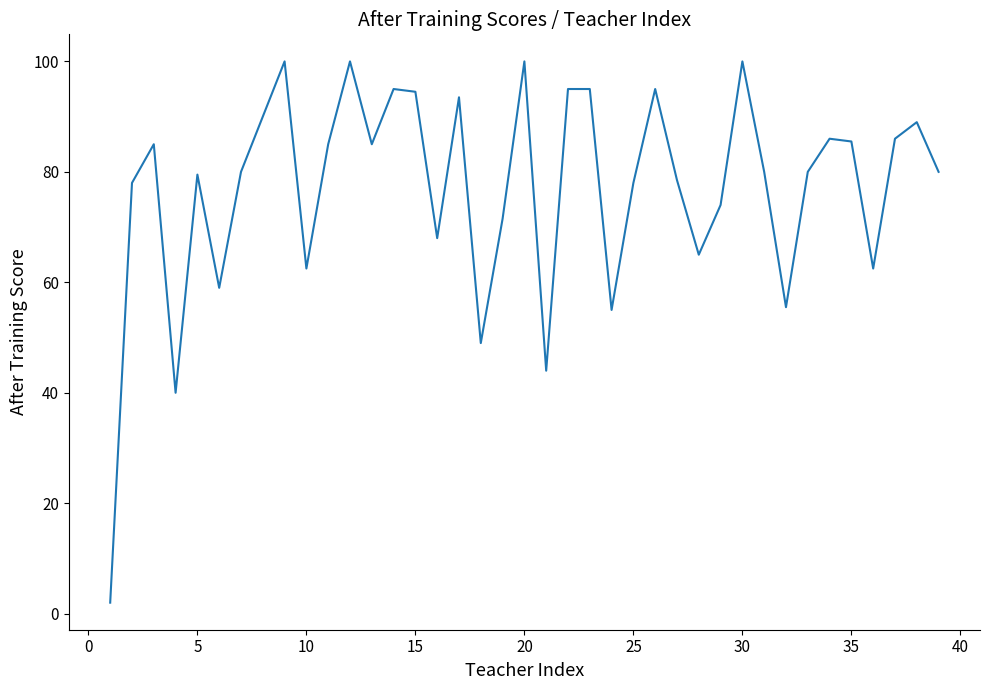

What is the difference between the maximum and minimum values?

98.0